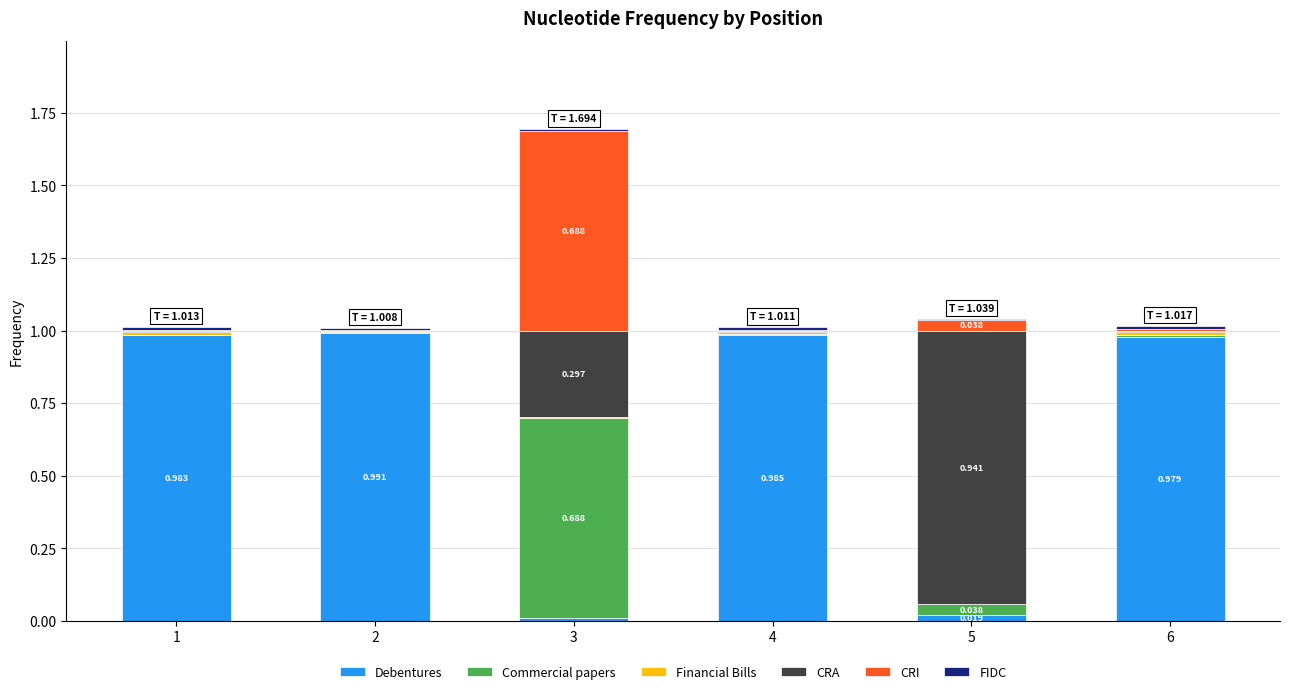

Does the chart contain stacked bars?

Yes